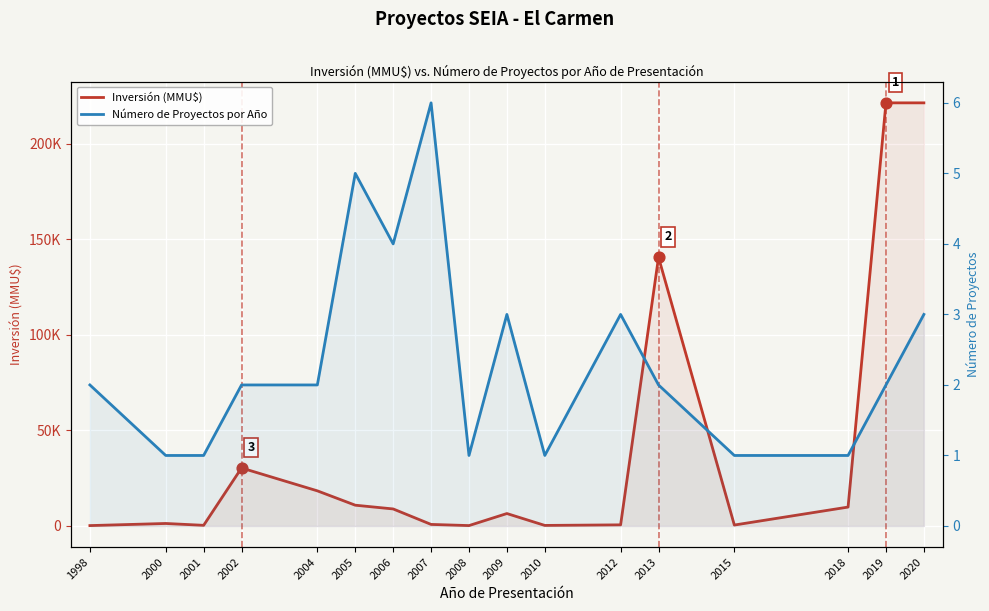

What is the total value across all series at 2008?

216